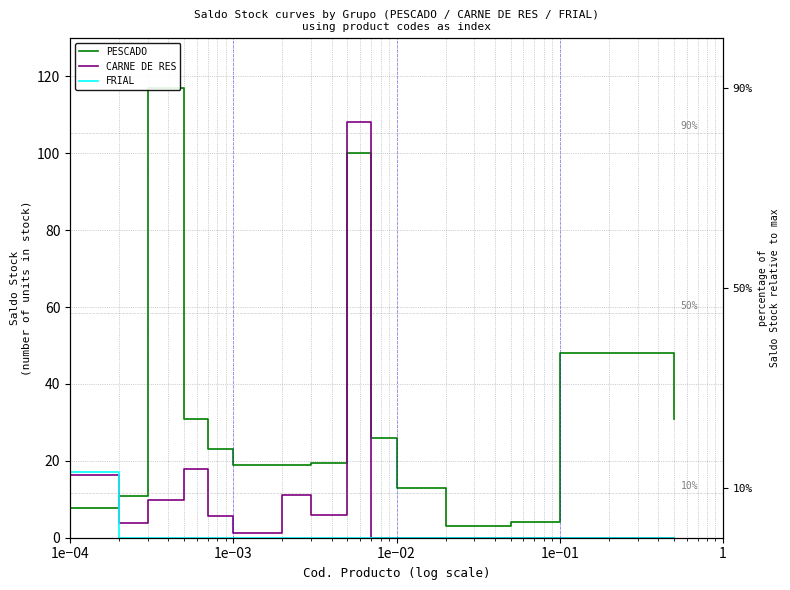

Which series has the widest spread of values?

PESCADO